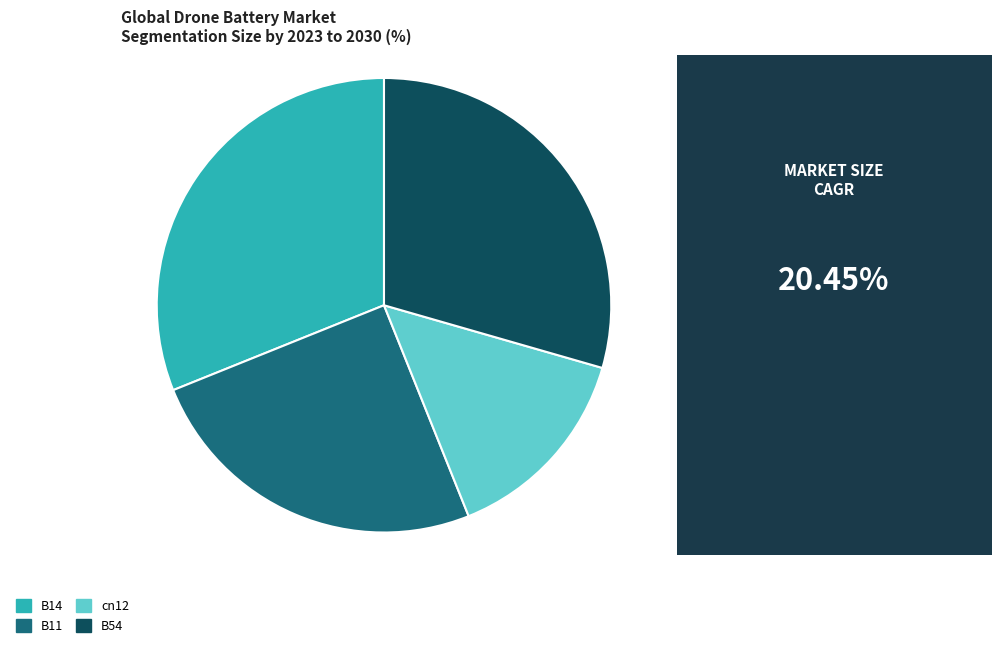

Which slice is the largest?

B14